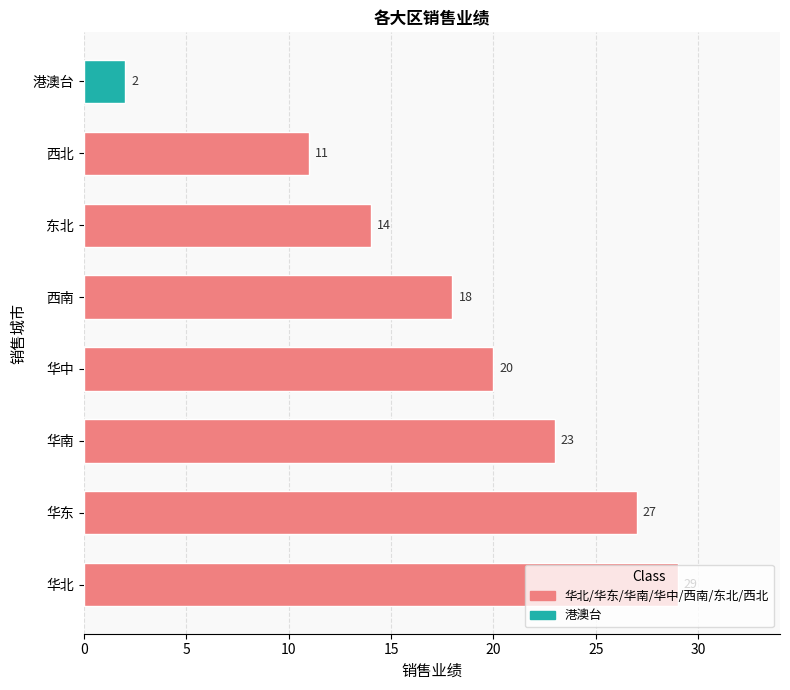

What is the average value?

18